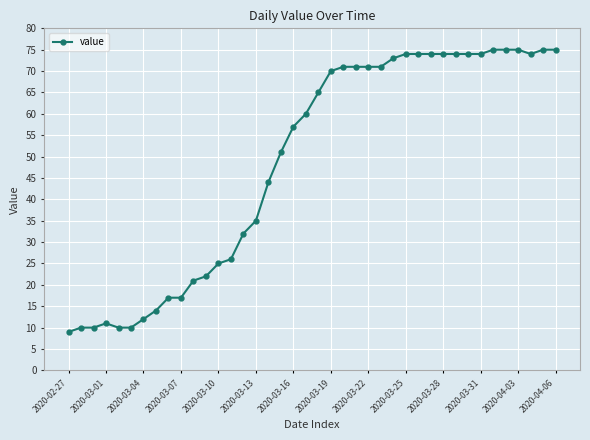

What is the difference between the maximum and minimum values?

66